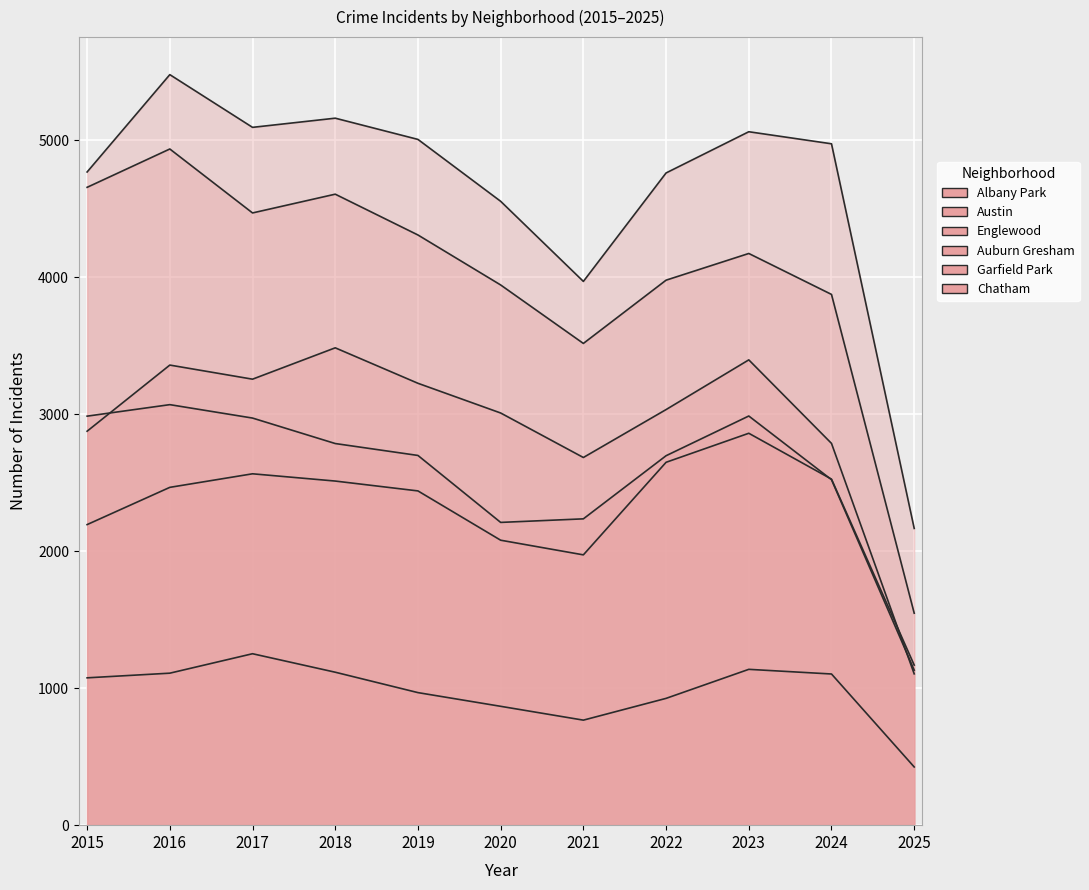

Which has a higher value, 2018 or 2019?

2018